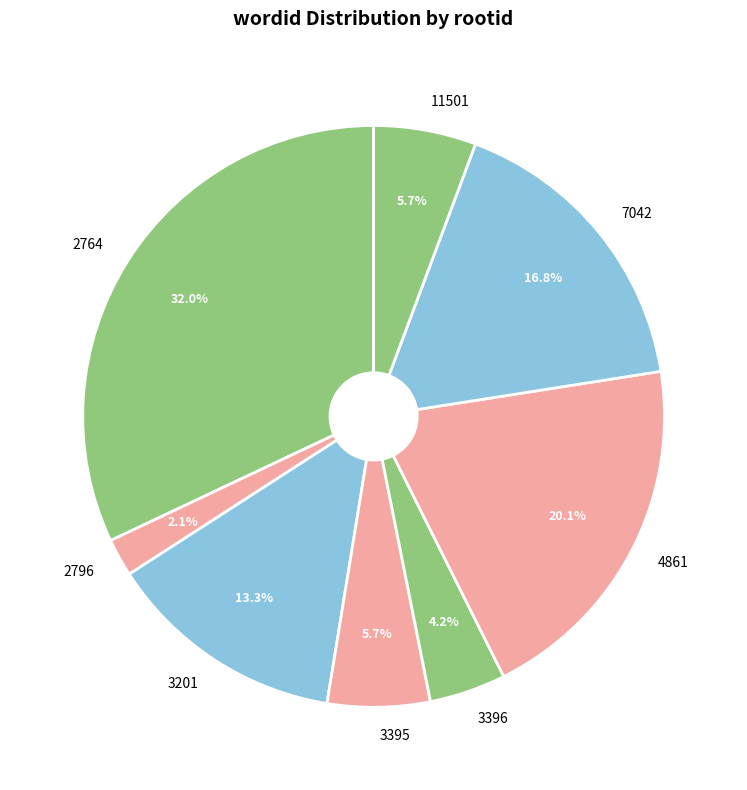

To the nearest percent, what is the difference between the 7042 and 3396 slice percentages?

13%